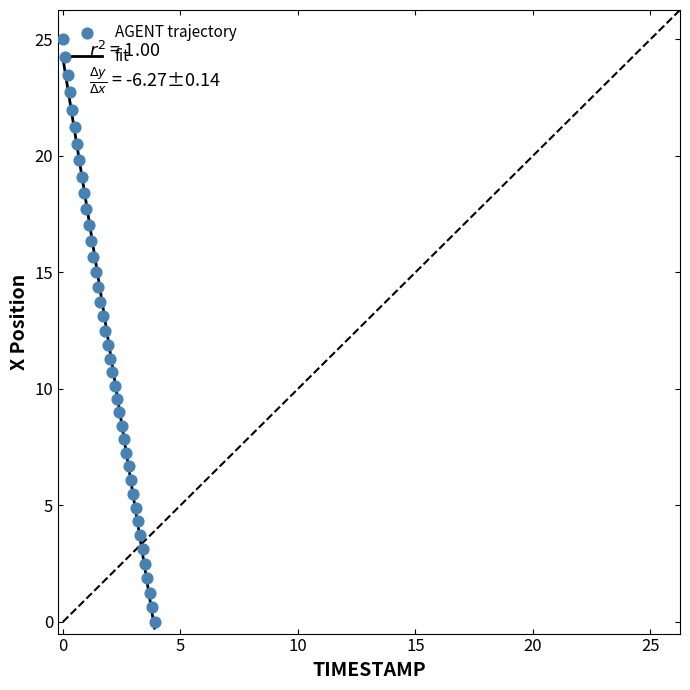

What is the range of Y values (max minus min)?

25.0